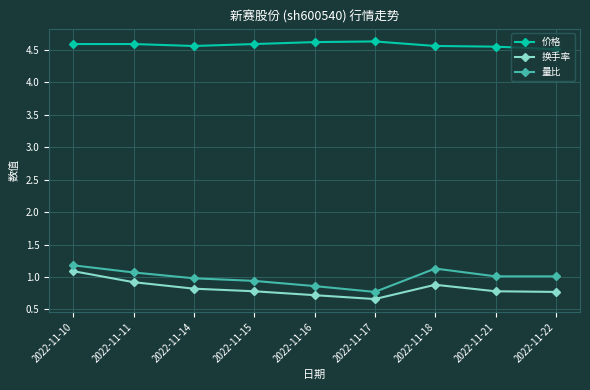

Where is 换手率 nearest to the value 0?

2022-11-17